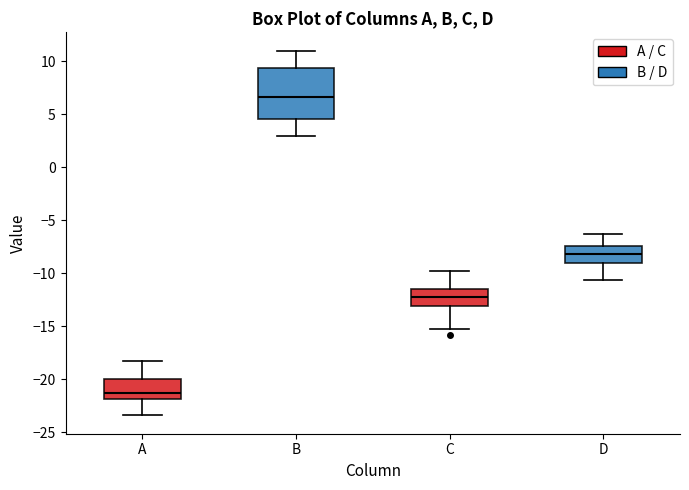

Reading left to right, read every box against the y-axis: the position of its median line, the range the box covers, and the ends of its whiskers. The values are not printed on the chart, so give them approximately, as read against the axis.

A: median -21.0, box -22.0 to -20.0, whiskers -23.5 to -18.0
B: median 6.5, box 4.5 to 9.5, whiskers 3.0 to 11.0
C: median -12.5, box -13.0 to -11.5, whiskers -15.0 to -10.0
D: median -8.0, box -9.0 to -7.5, whiskers -10.5 to -6.5